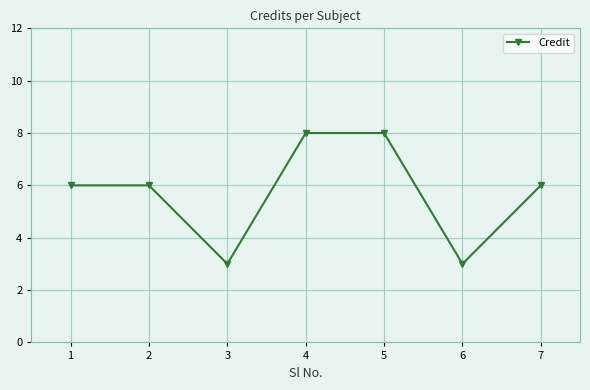

What is the change in value from 3 to 7?

+3